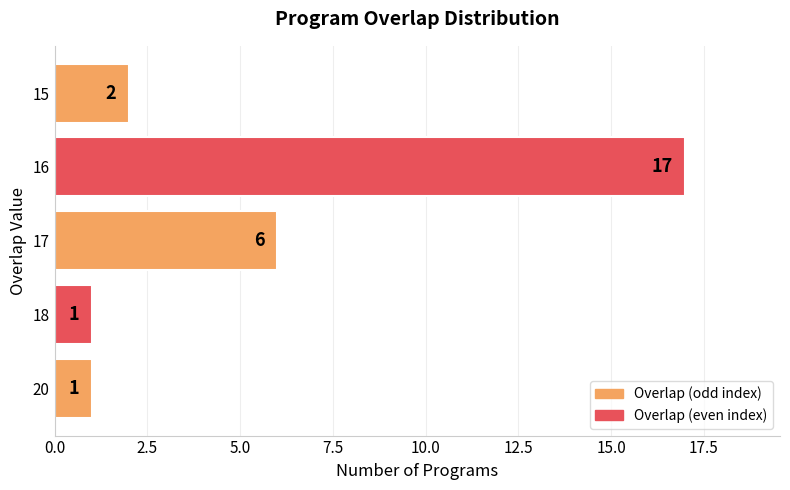

What is the change in value from 20 to 15?

+1